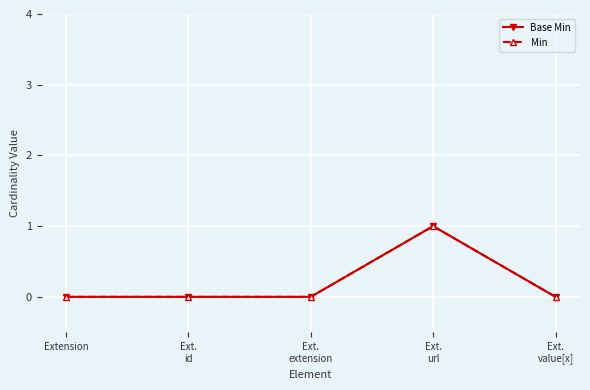

Which category has the highest value in the Min series?

Ext.
url